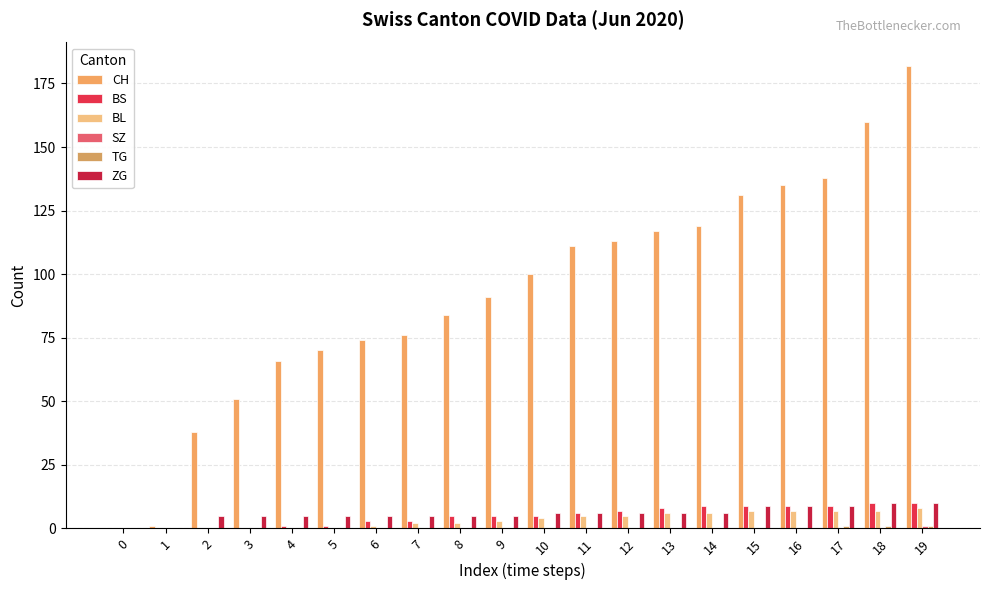

How many series are shown in this chart?

6